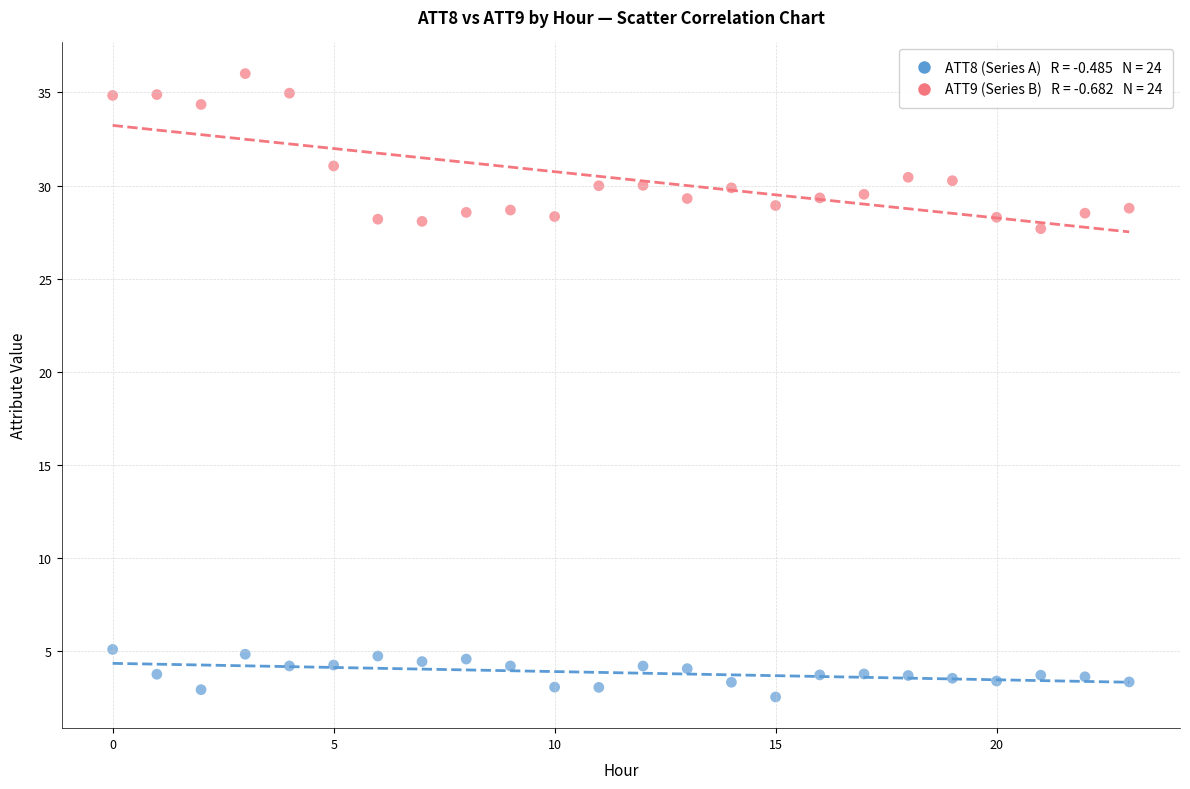

Across all data points, what is the range of Y values (max minus min)?

33.5